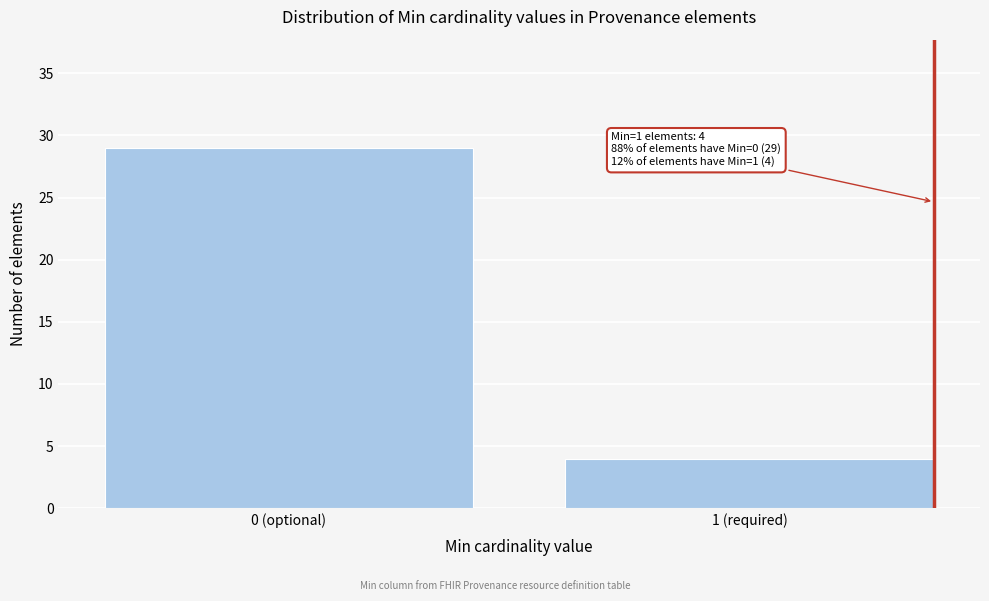

Reading left to right, transcribe all the data shown in this chart.

0 (optional)=29	1 (required)=4